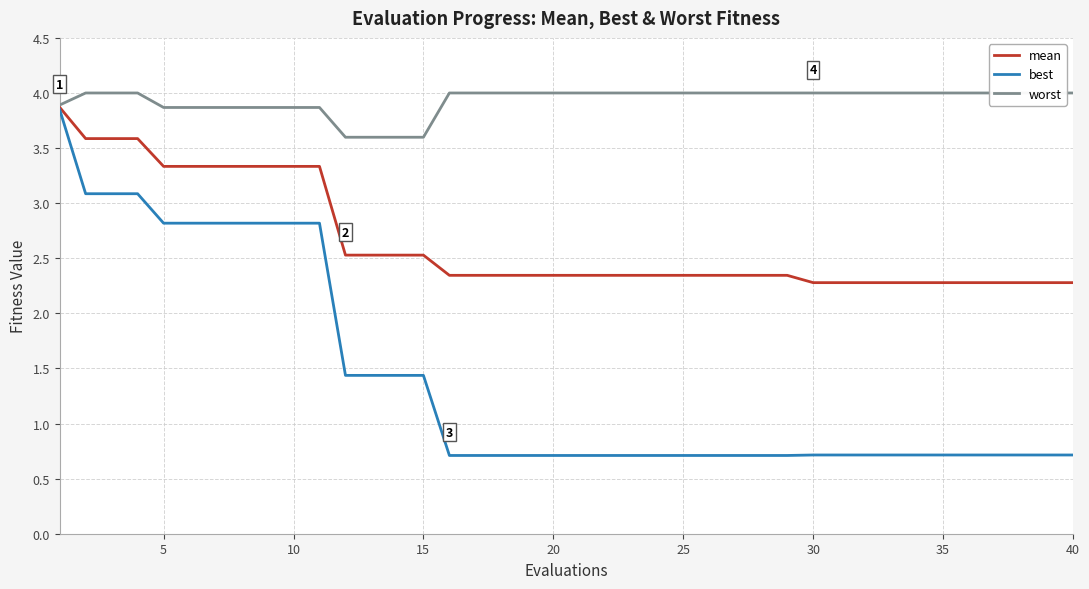

Rank the series by their maximum value, from lowest to highest.

best, mean, worst